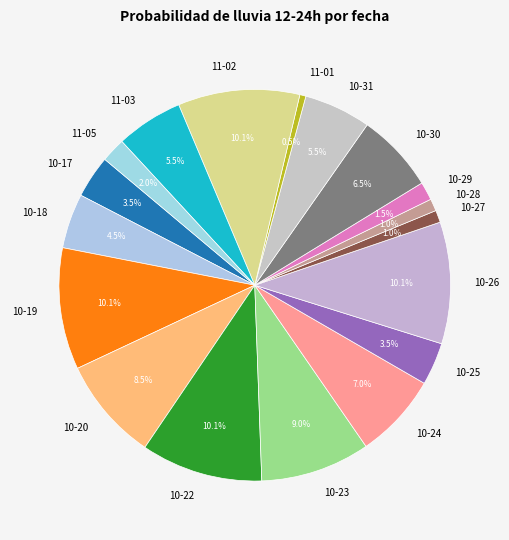

Approximately how many times larger is the value at 10-23 compared to 11-03?

1.6